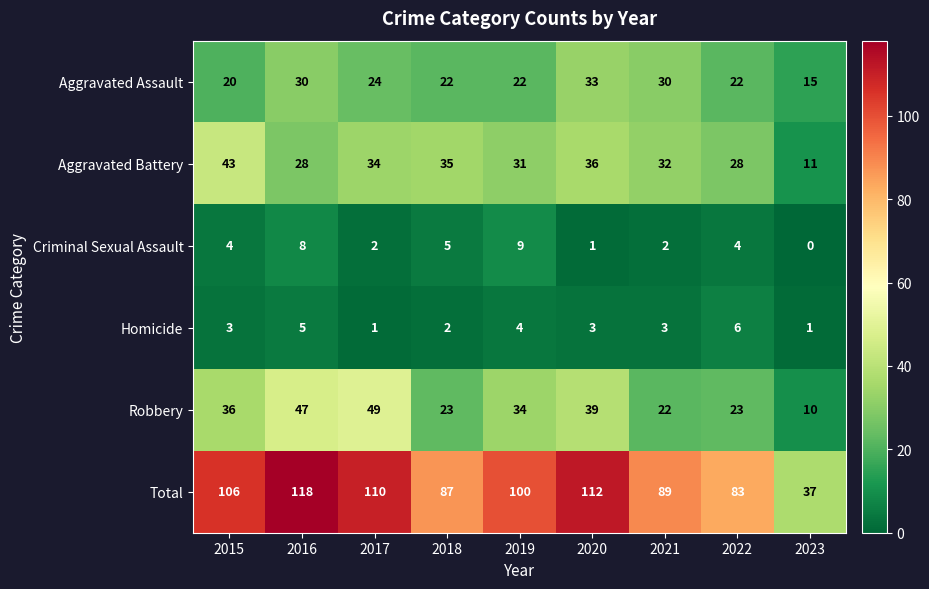

What is the sum of all Criminal Sexual Assault values?

35